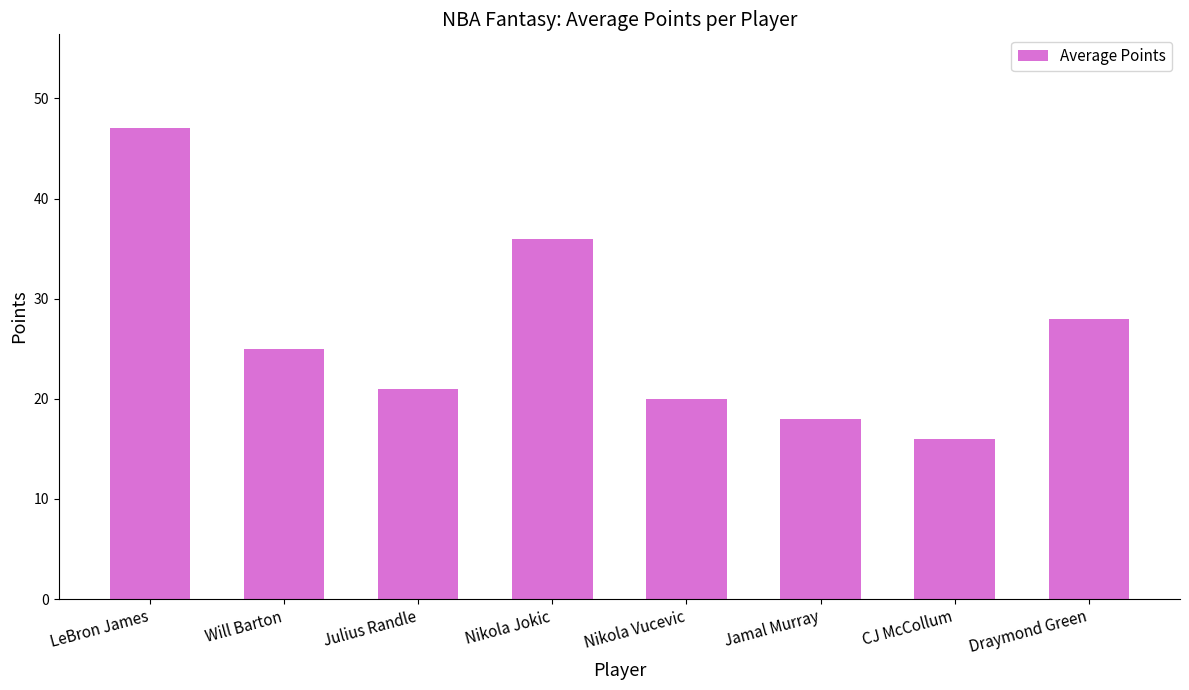

What is the minimum value shown in the chart?

16